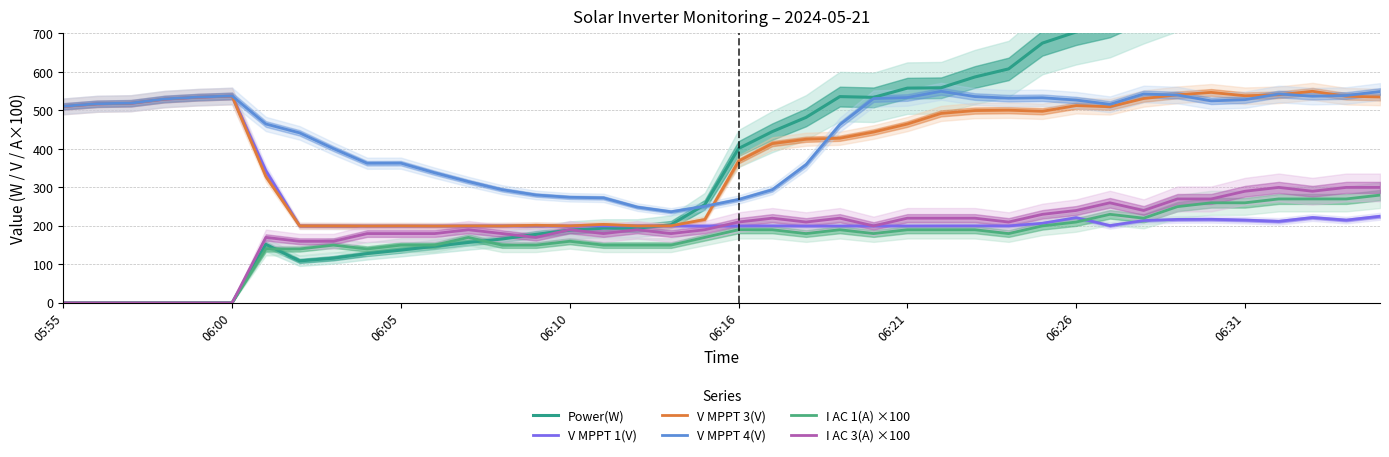

Is this an area chart (filled region under the line)?

No